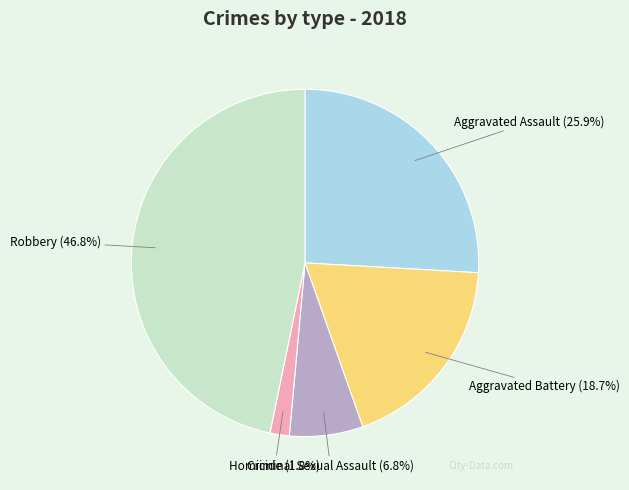

To the nearest percent, what portion does Homicide represent?

2%